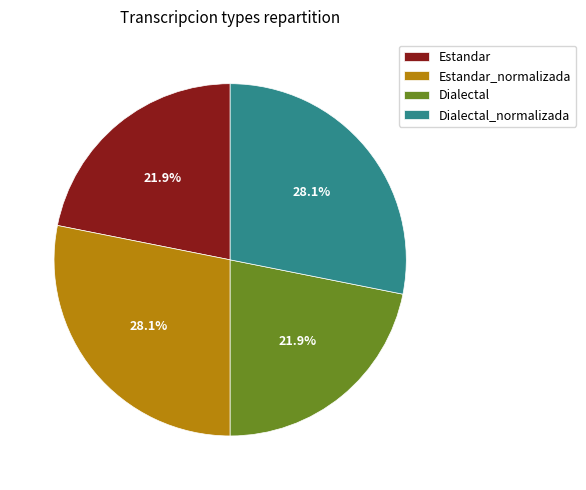

Does Estandar_normalizada represent more than half of the total?

No